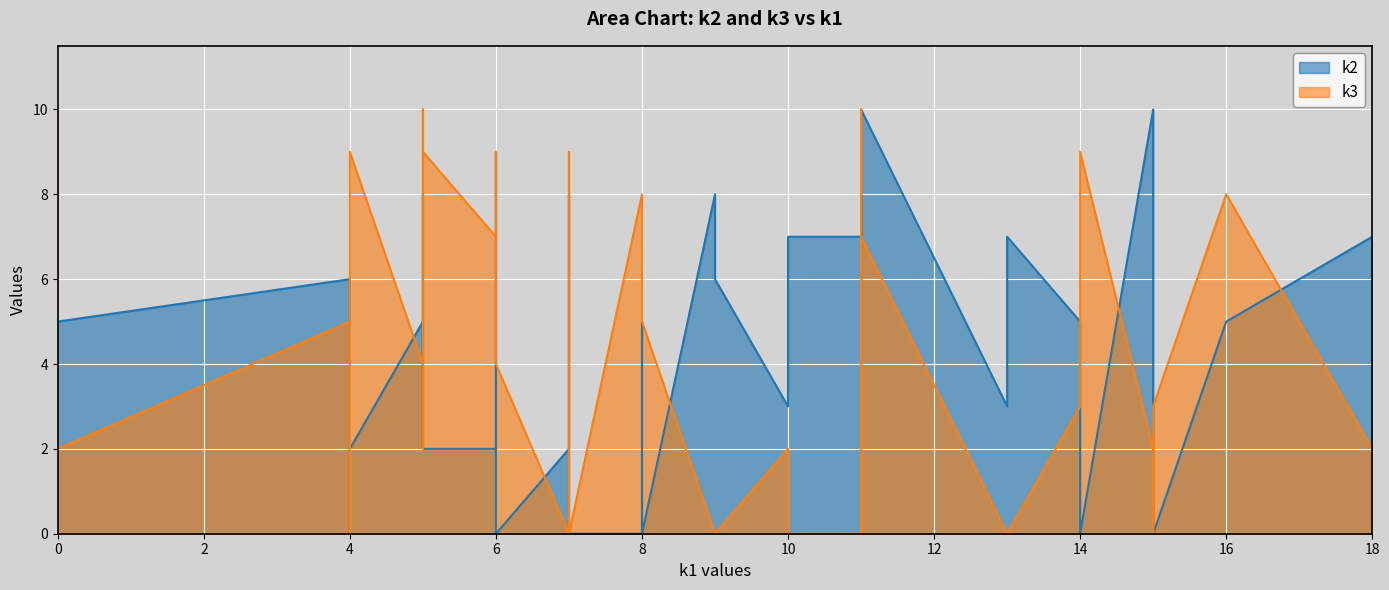

Is it true that k2 equals 3 at i34?

False